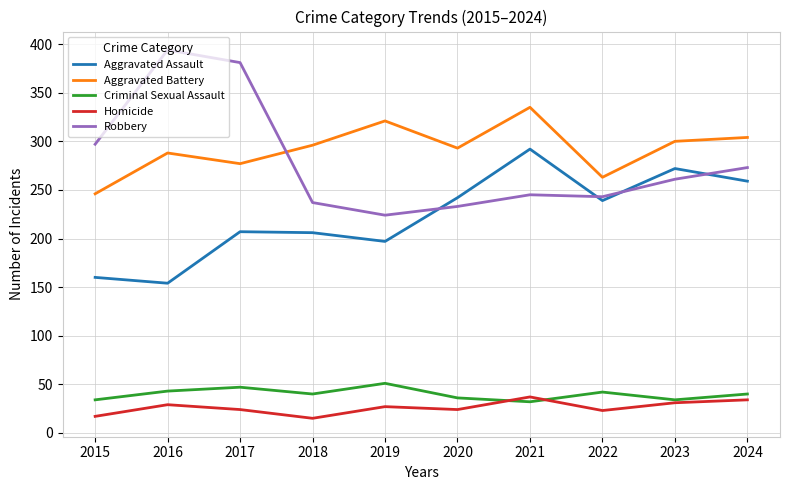

How many lines are shown in the chart?

5